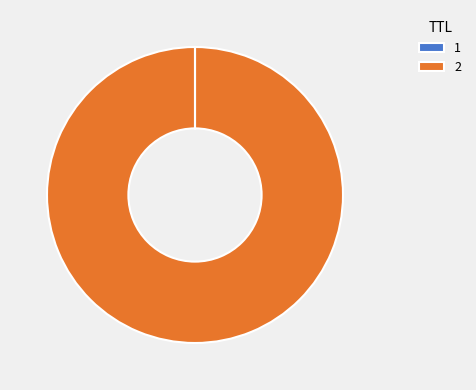

Does any single category account for the majority?

Yes